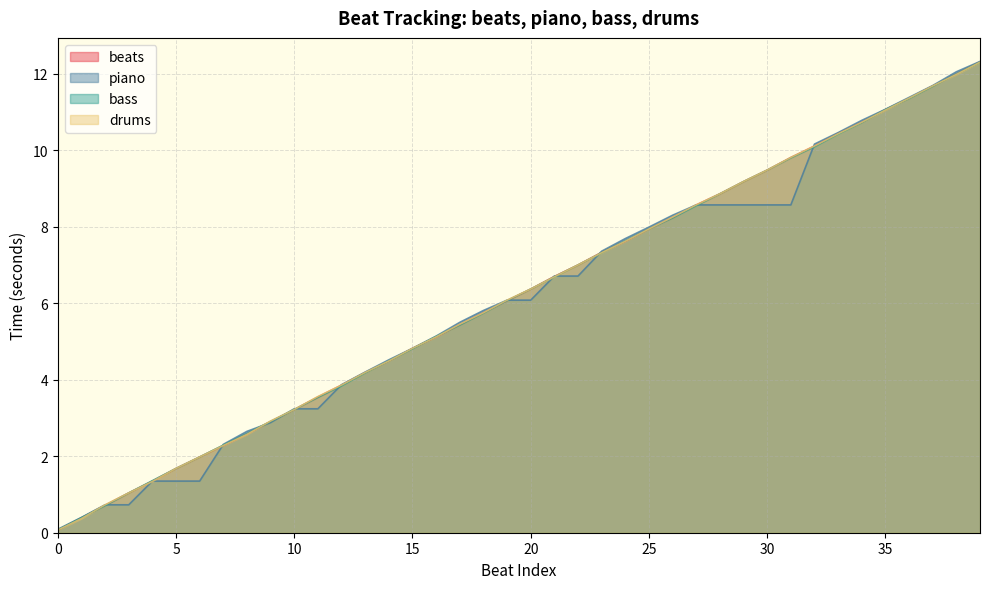

Does the chart display data point markers on the line(s)?

No